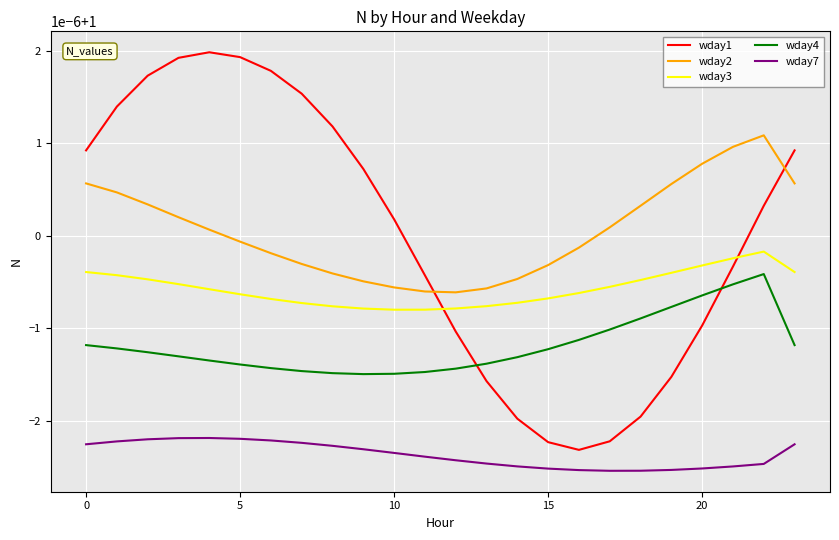

Does the chart display data point markers on the line(s)?

No